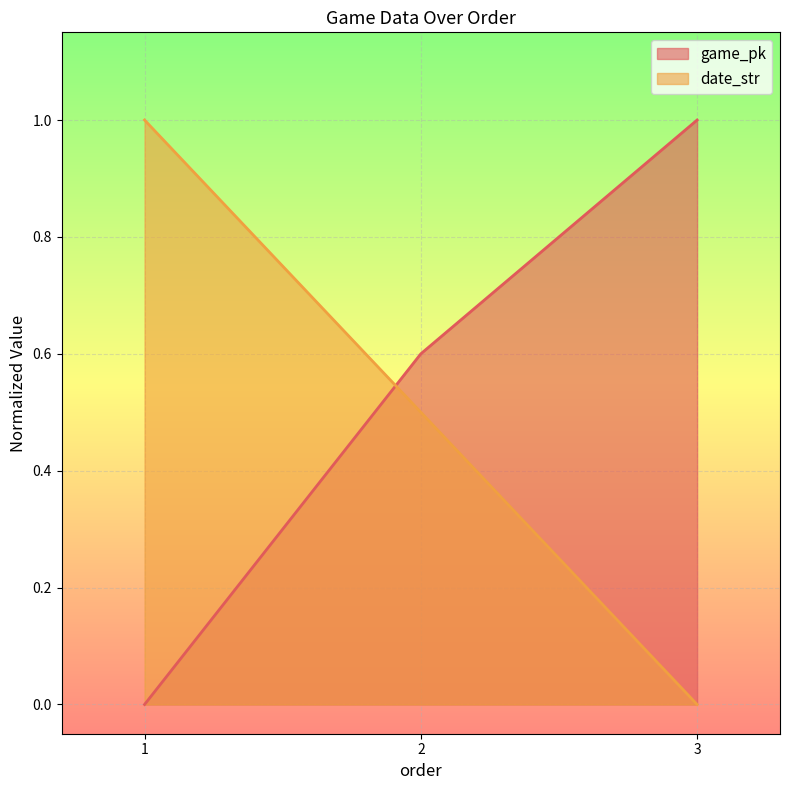

How many lines are shown in the chart?

2